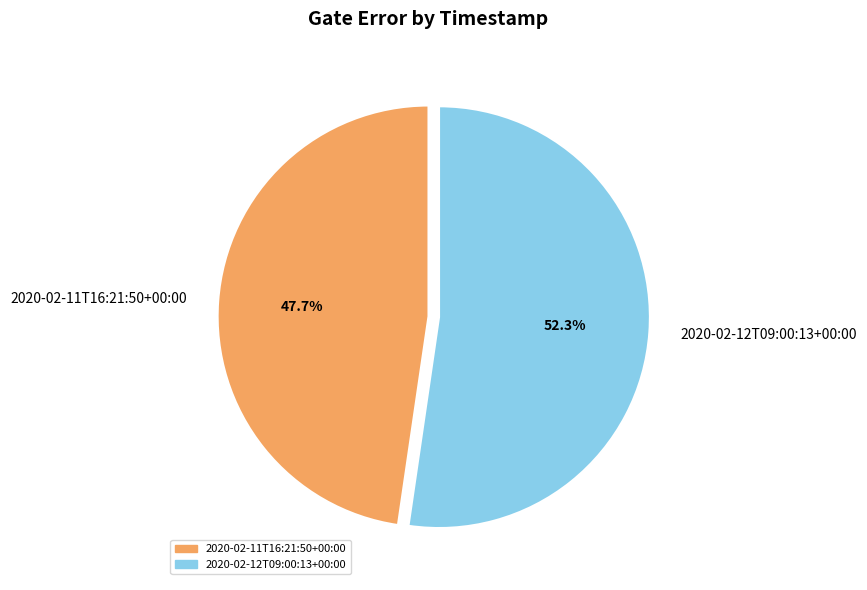

How many segments does this pie chart have?

2